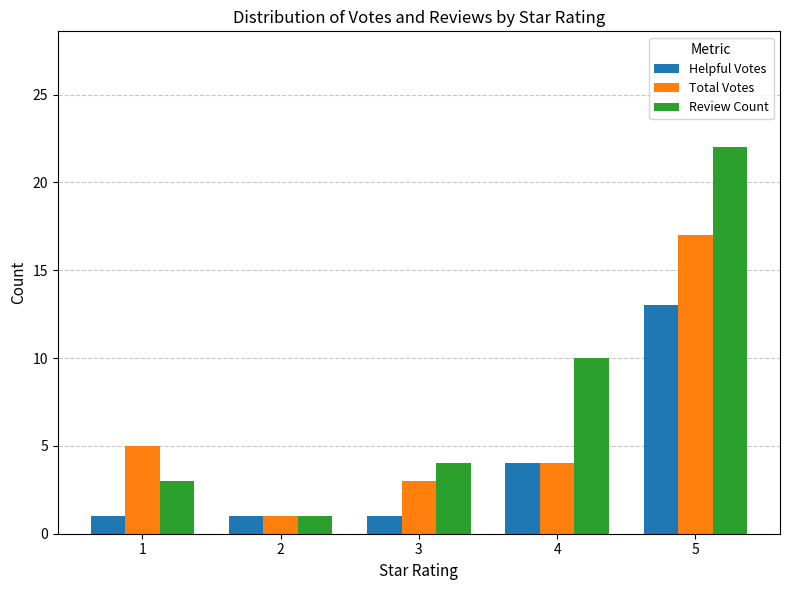

The Helpful Votes series shows 2 at 4. True or false?

False